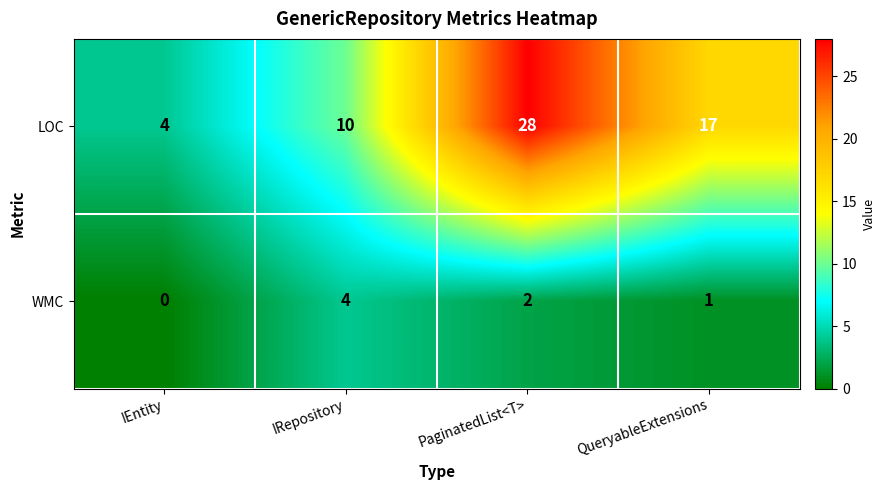

What is the maximum value shown in the chart?

28